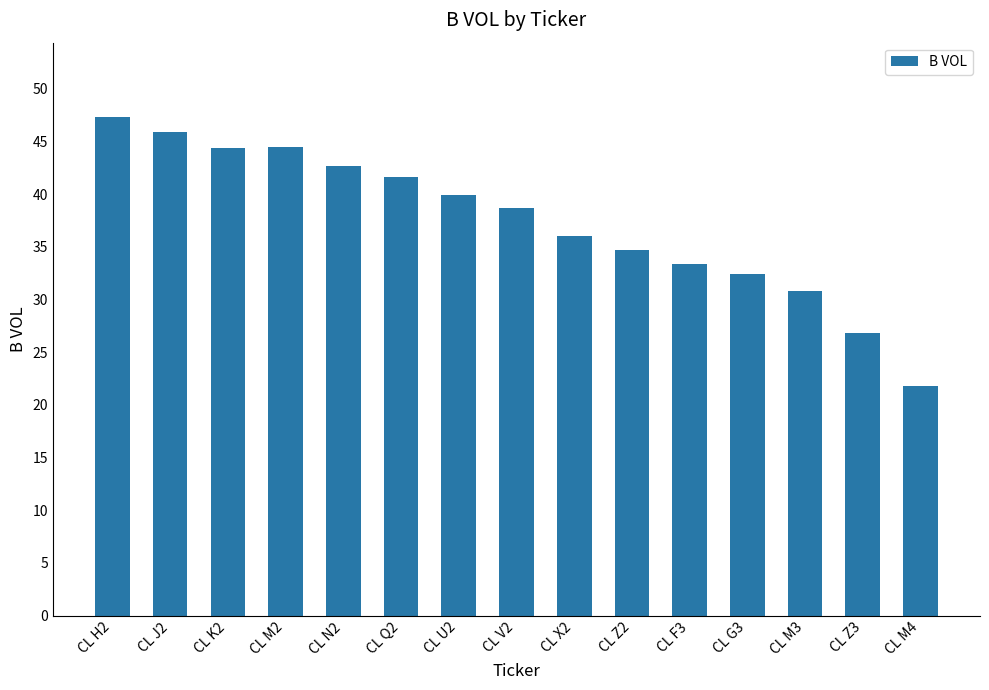

What is the difference between the maximum and second lowest values?

20.5